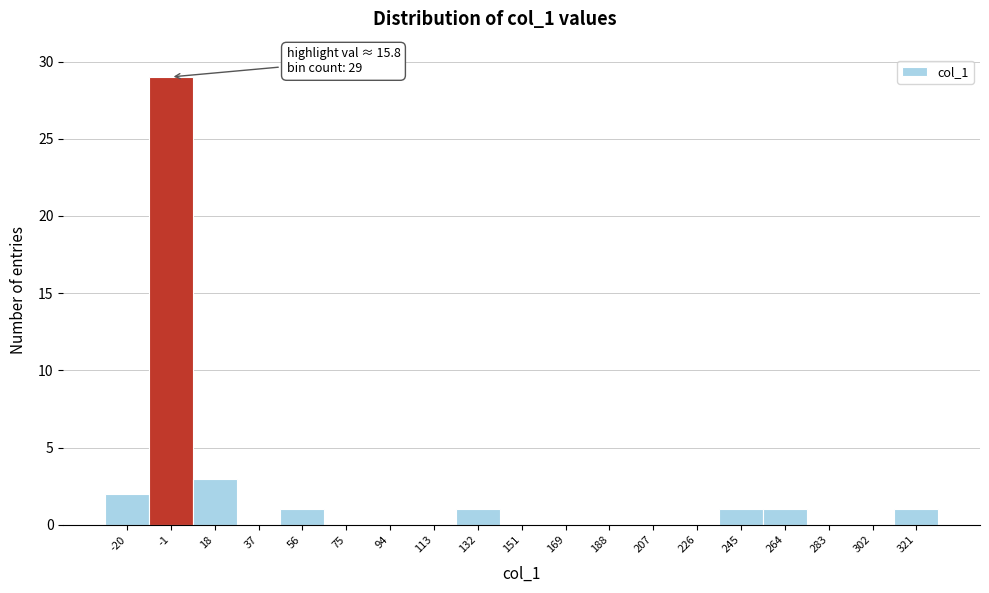

Reading right to left, transcribe all the data shown in this chart.

321=1	302=0	283=0	264=1	245=1	226=0	207=0	188=0	169=0	151=0	132=1	113=0	94=0	75=0	56=1	37=0	18=3	-1=29	-20=2